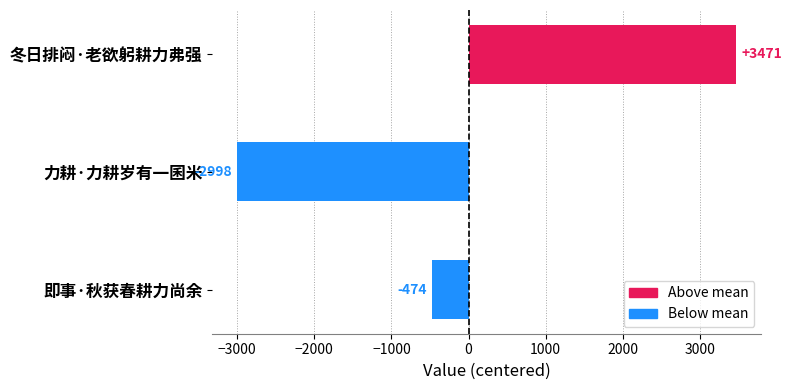

What is the change in value from 力耕·力耕岁有一囷米 to 即事·秋获春耕力尚余?

+2524.0